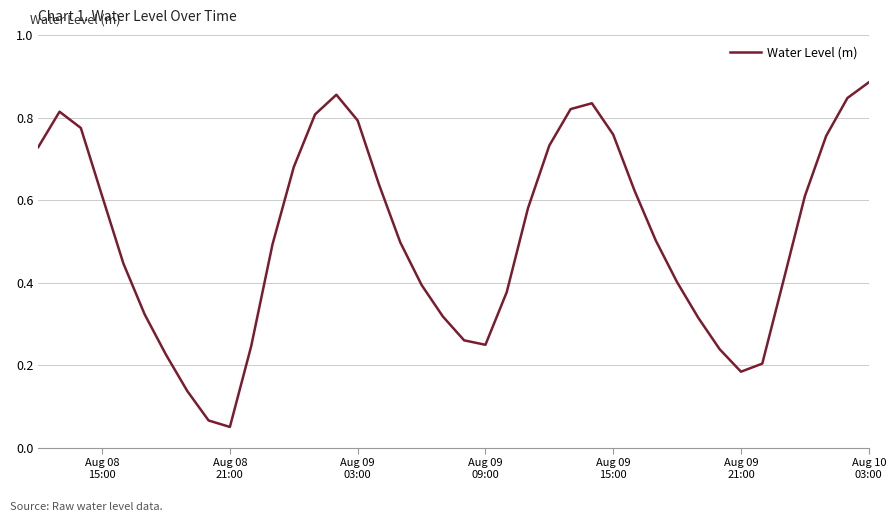

How many interior local valleys (lower than both neighbors) does the data have?

3